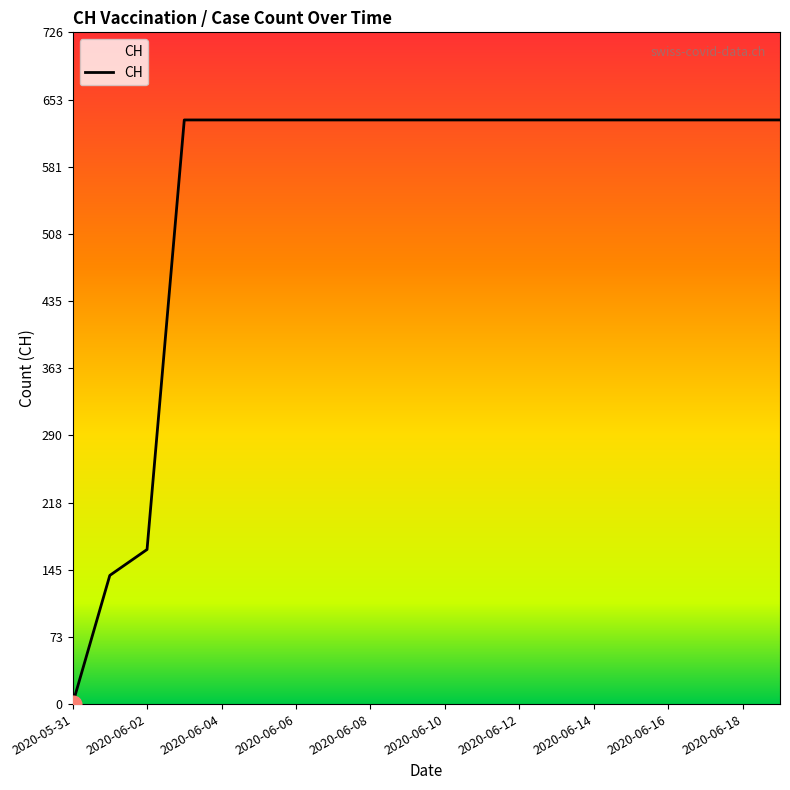

What is the maximum value shown in the chart?

631